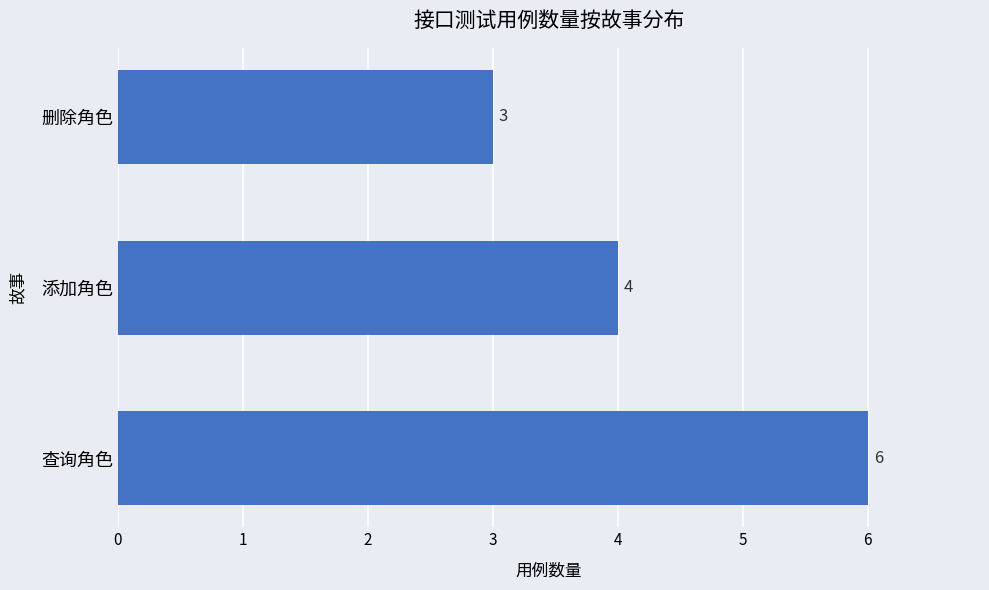

Approximately how many times larger is the value at 添加角色 compared to 查询角色?

0.7